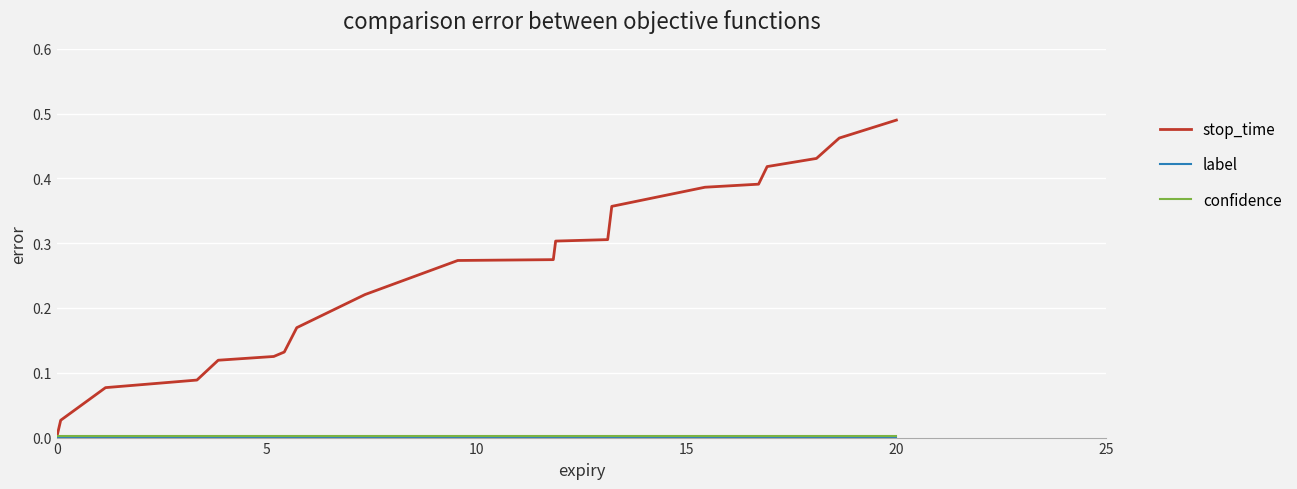

Which series has the largest total across all categories?

stop_time